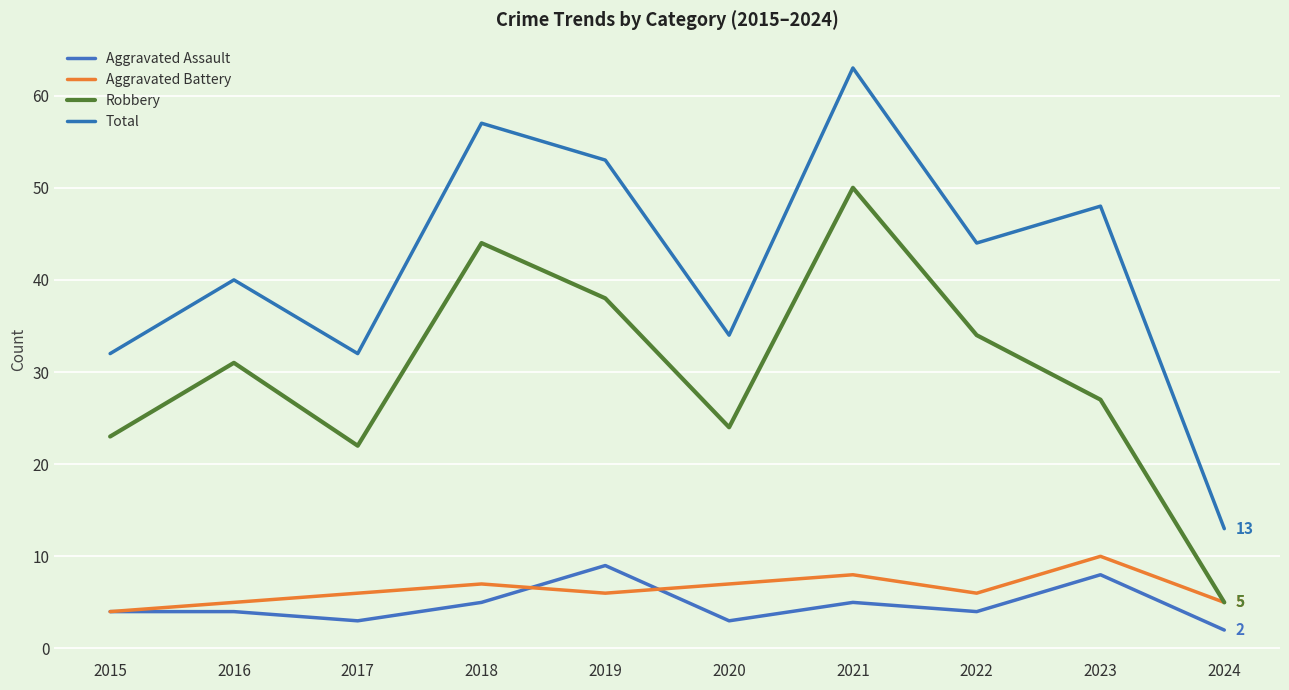

Reading right to left, transcribe all the data shown in this chart.

Aggravated Assault: 2	8	4	5	3	9	5	3	4	4
Aggravated Battery: 5	10	6	8	7	6	7	6	5	4
Robbery: 5	27	34	50	24	38	44	22	31	23
Total: 13	48	44	63	34	53	57	32	40	32